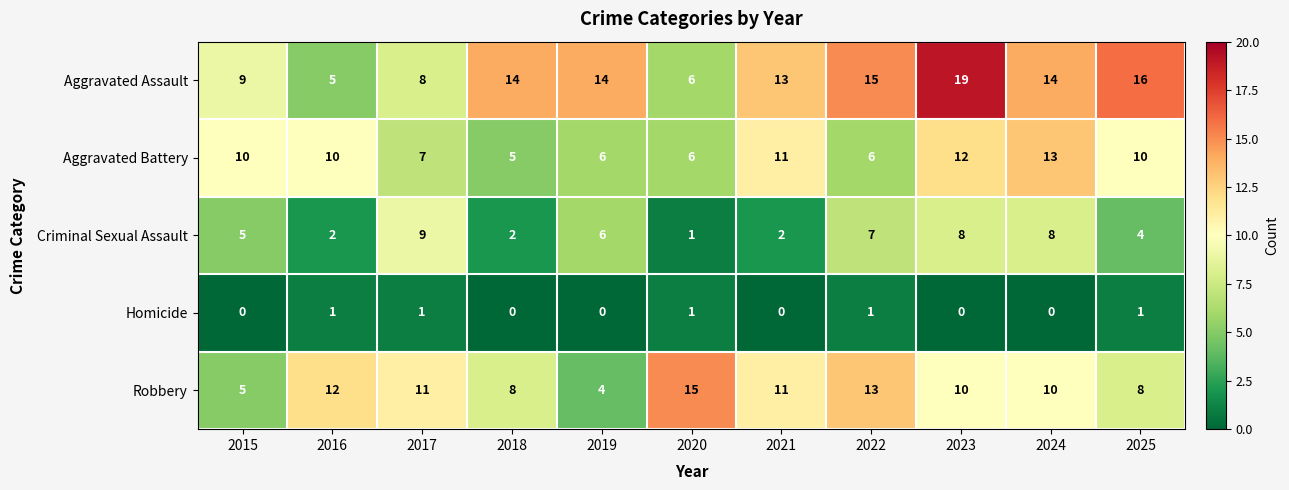

What is the sum of all Criminal Sexual Assault values?

54